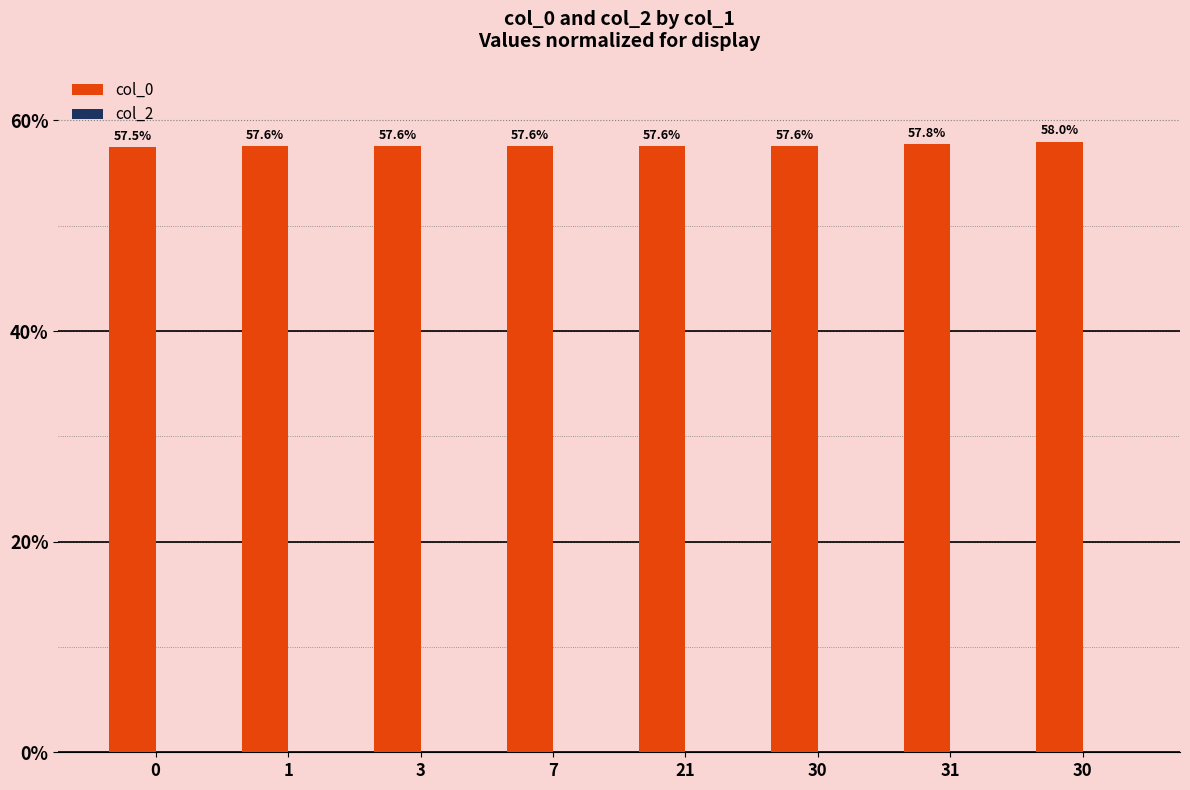

Reading right to left, list all the values displayed in this chart.

col_0: 58.0	57.8	57.6	57.6	57.6	57.6	57.6	57.5
col_2: 0.0	0.0	0.0	0.0	0.0	0.0	0.0	0.0